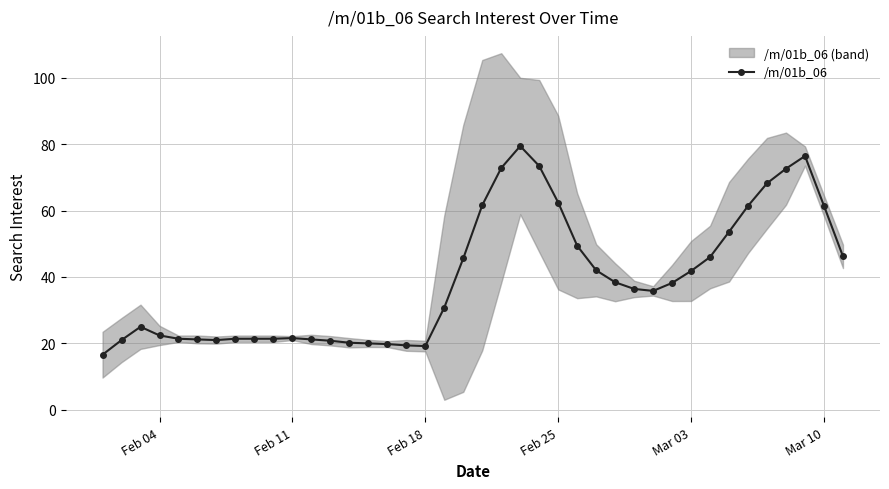

How many points are higher than both their immediate neighbors (excluding endpoints)?

4